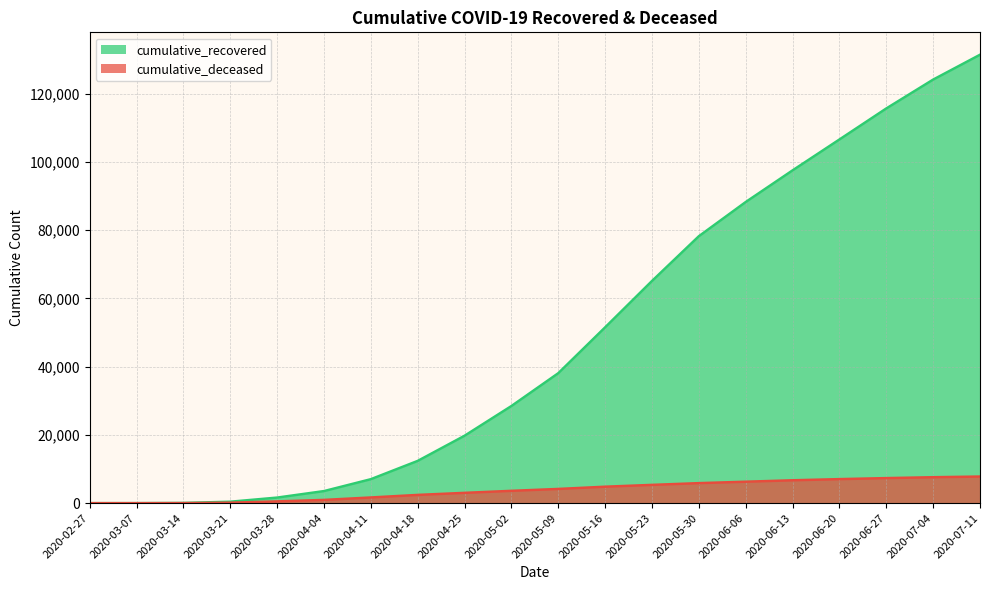

At which label is cumulative_deceased closest to 3902?

2020-05-09